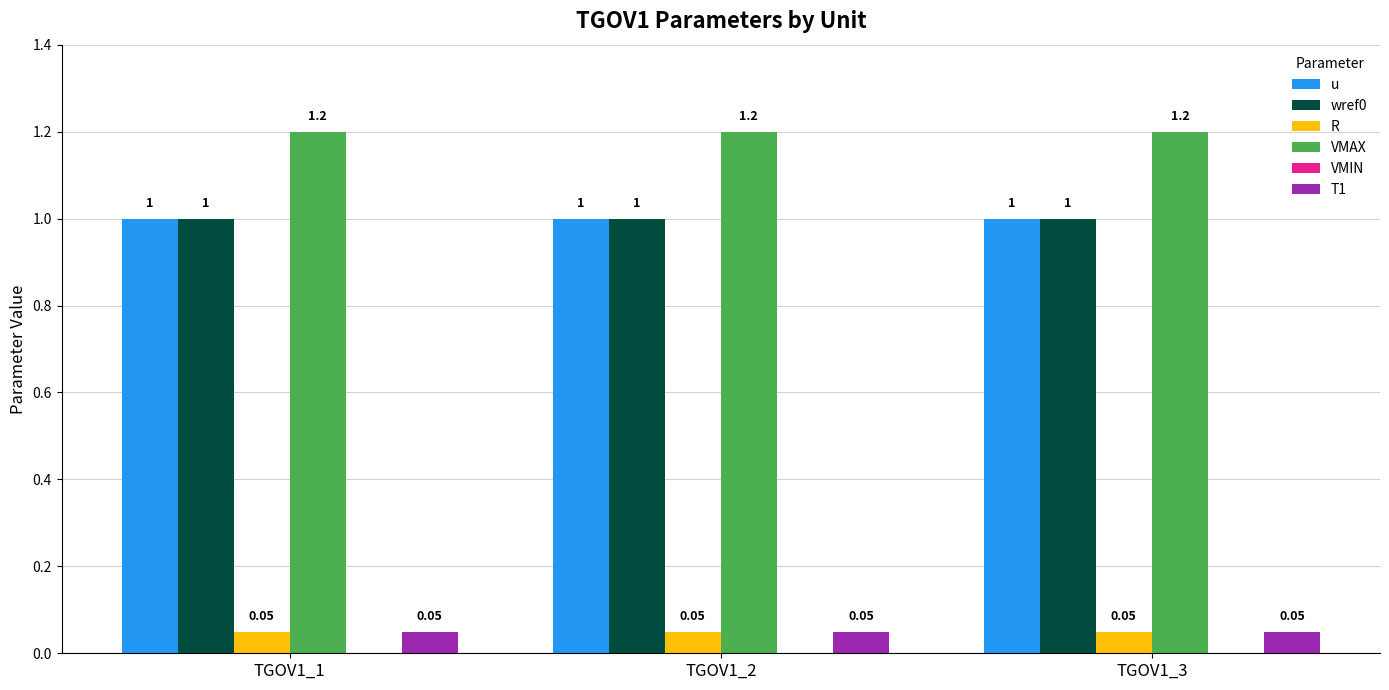

How many bars are there in each group?

5